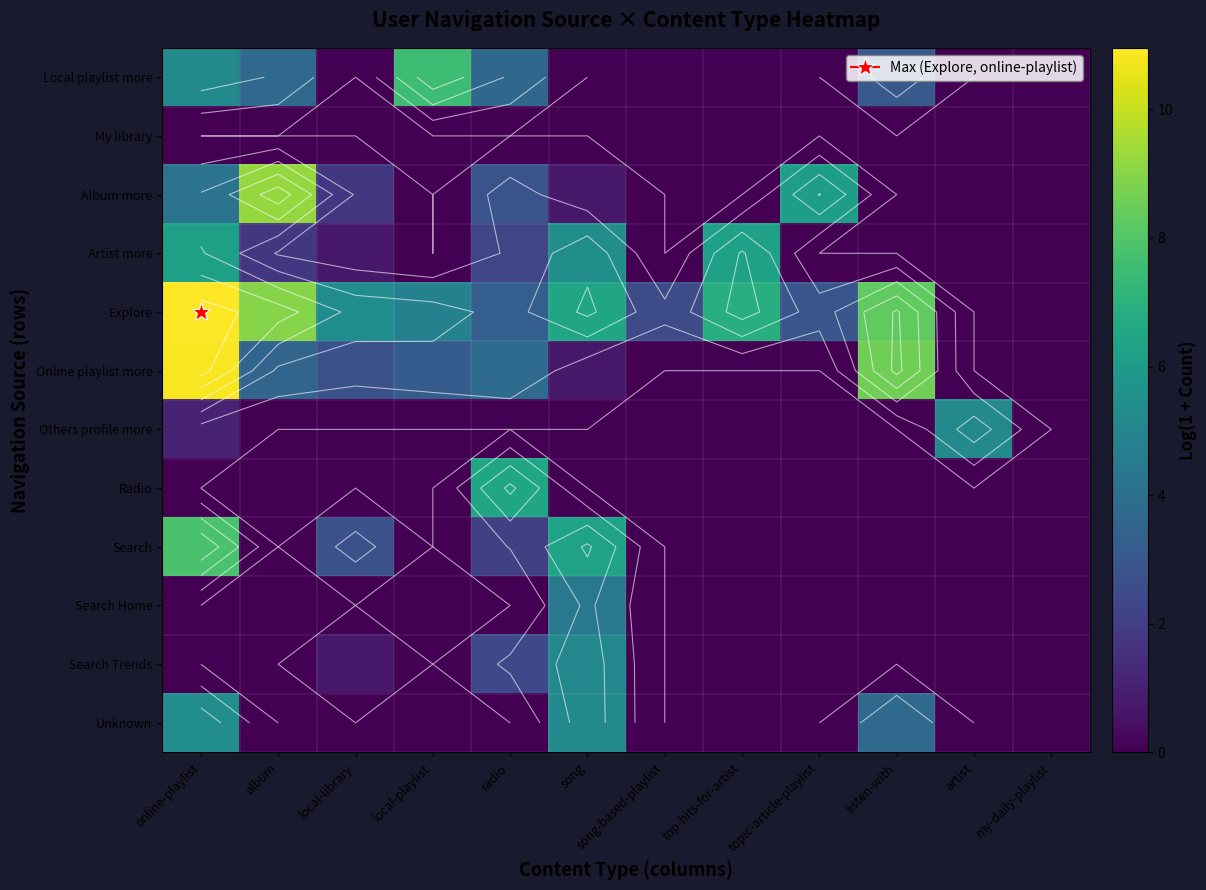

What is the sum of all Radio values?

6.5